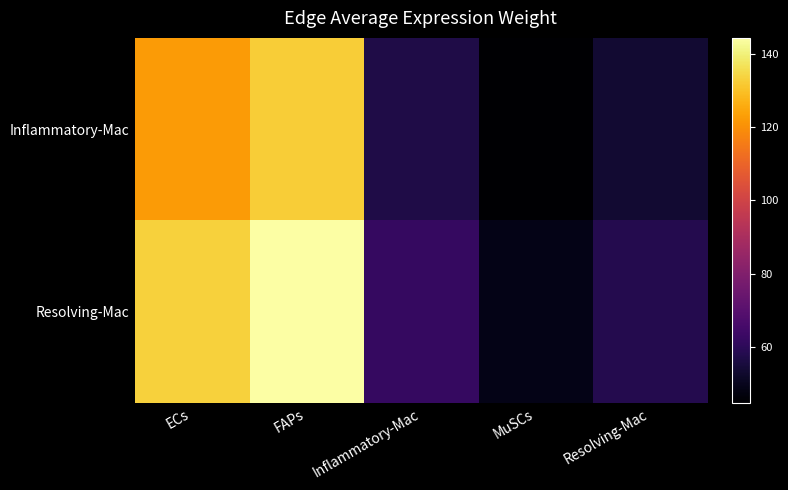

Rank the series by their average value, from lowest to highest.

Inflammatory-Mac, Resolving-Mac